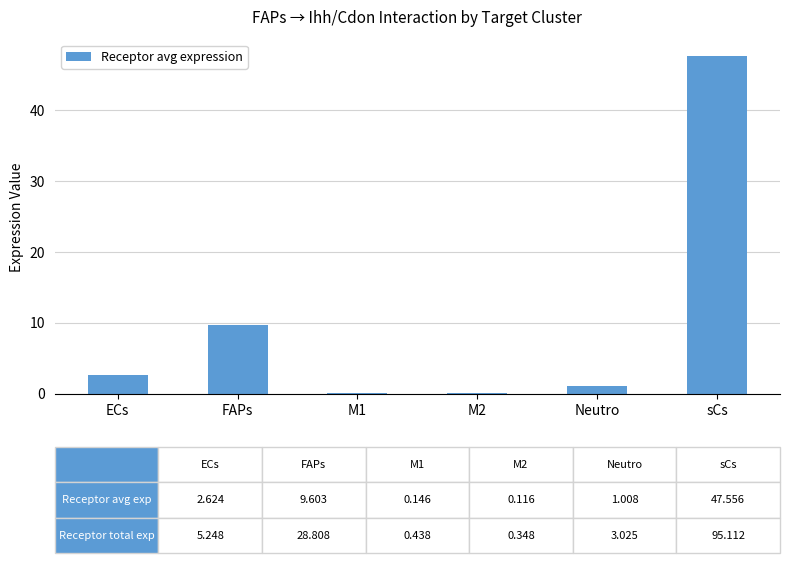

At which label is the value closest to 23?

FAPs